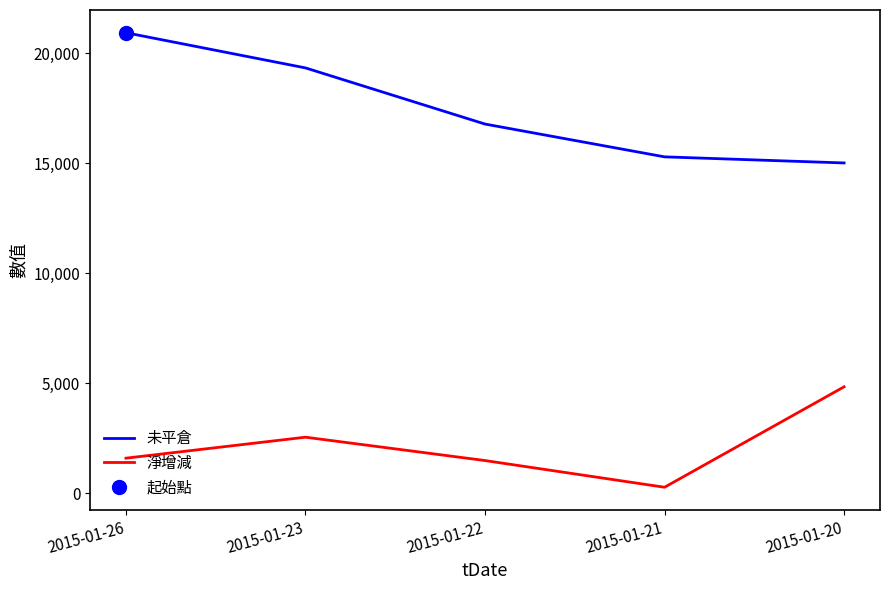

Does the chart display data point markers on the line(s)?

No